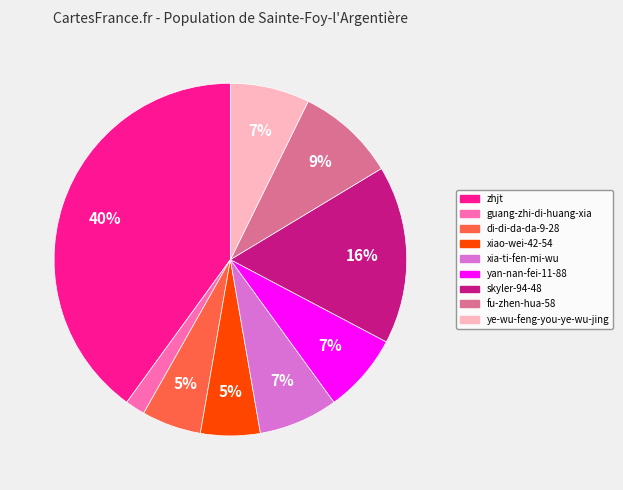

How many segments does this pie chart have?

9